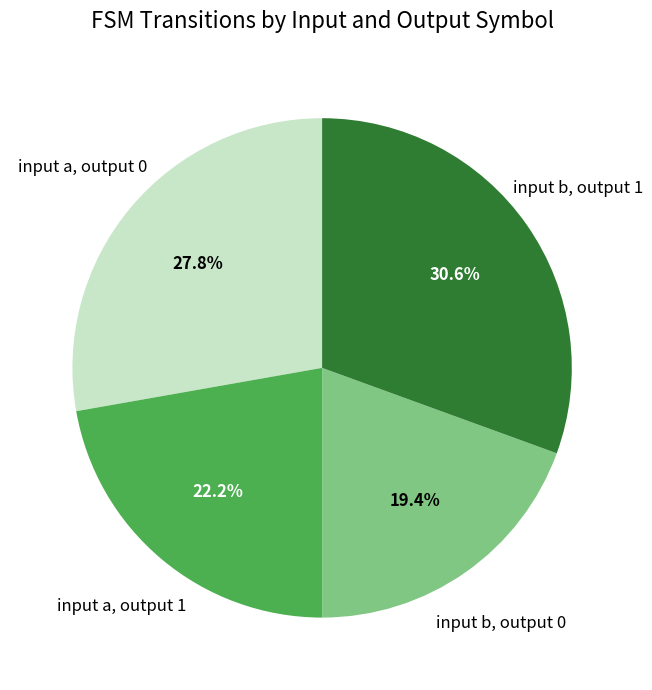

Which category has the smallest portion of the pie?

input b, output 0